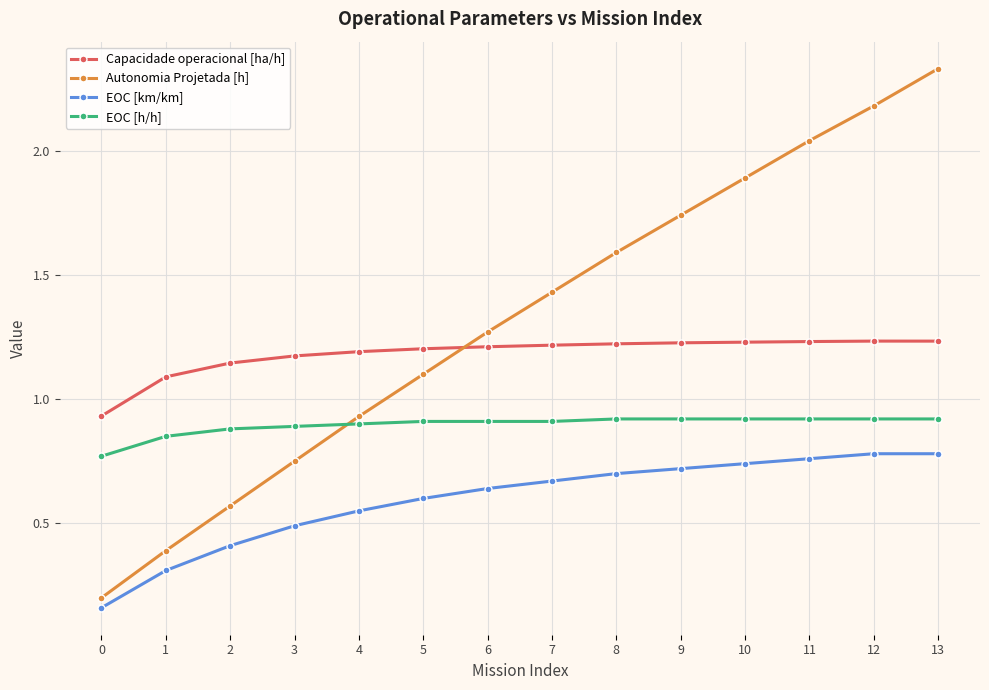

What is the difference between the EOC [km/km] values at 4 and 7?

0.1